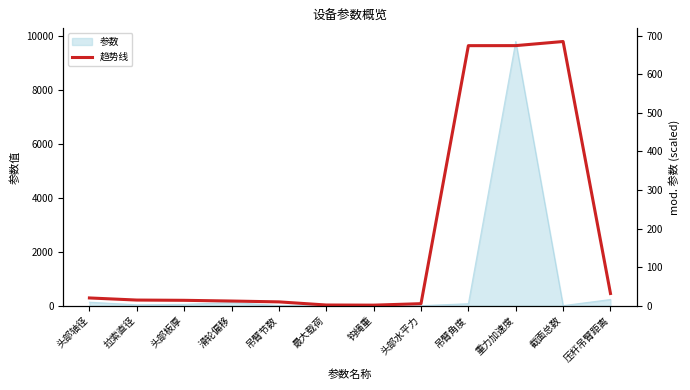

List the labels in order of value, smallest first.

钩绳重, 最大载荷, 头部水平力, 吊臂节数, 滑轮偏移, 头部板厚, 拉索直径, 头部轴径, 压杆吊臂距离, 吊臂角度, 重力加速度, 截面总数